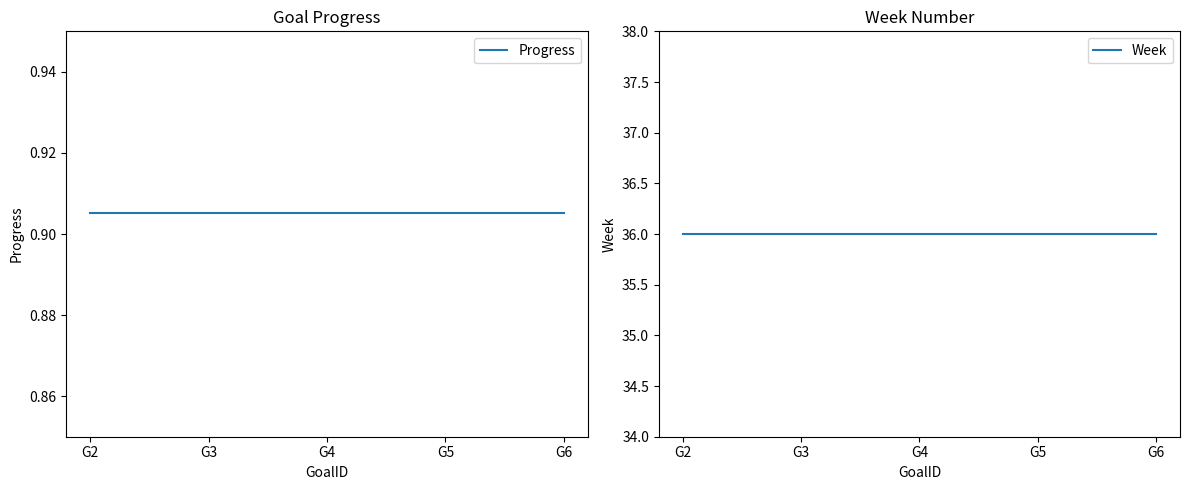

Reading right to left, list all the values displayed in this chart.

Progress: 0.9	0.9	0.9	0.9	0.9
Week: 36.0	36.0	36.0	36.0	36.0